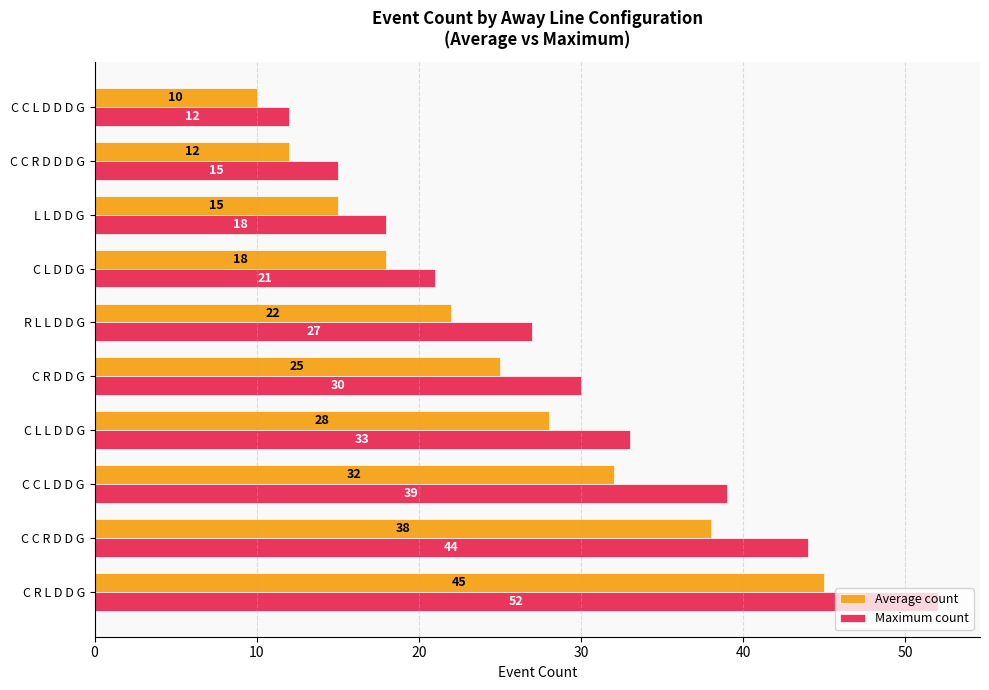

Between C C L D D G and C C R D D D G, which series saw the biggest shift?

Maximum count